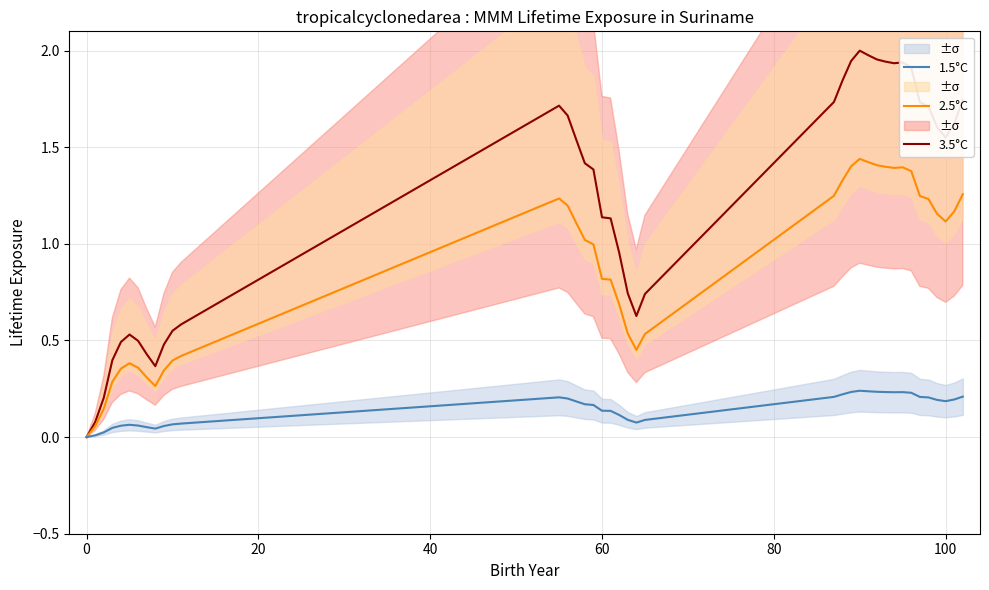

The value of 1.5°C at 0 is -0.1. True or false?

False